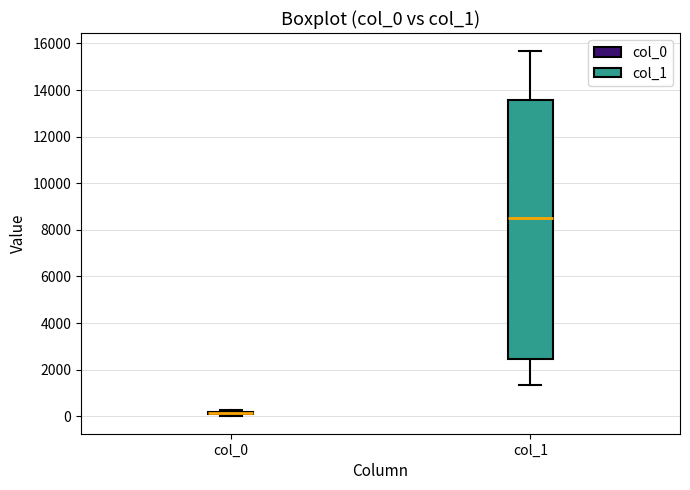

Which box is the tallest, from its lower edge to its upper edge?

col_1